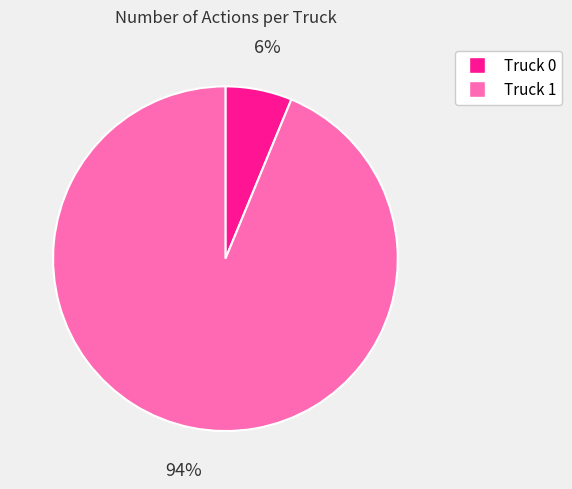

Is Truck 0 the majority of the pie?

No